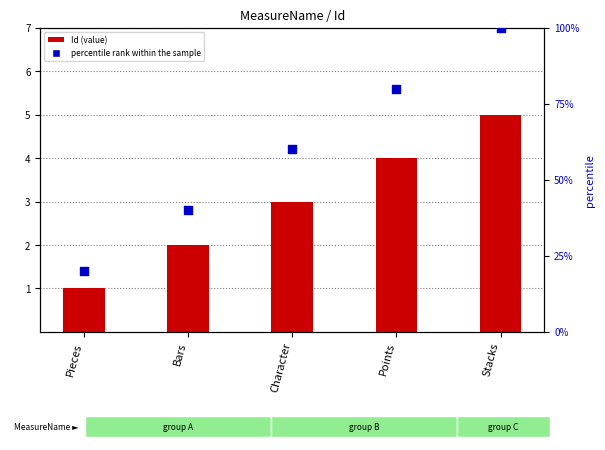

What is the total value across all series at Character?

63